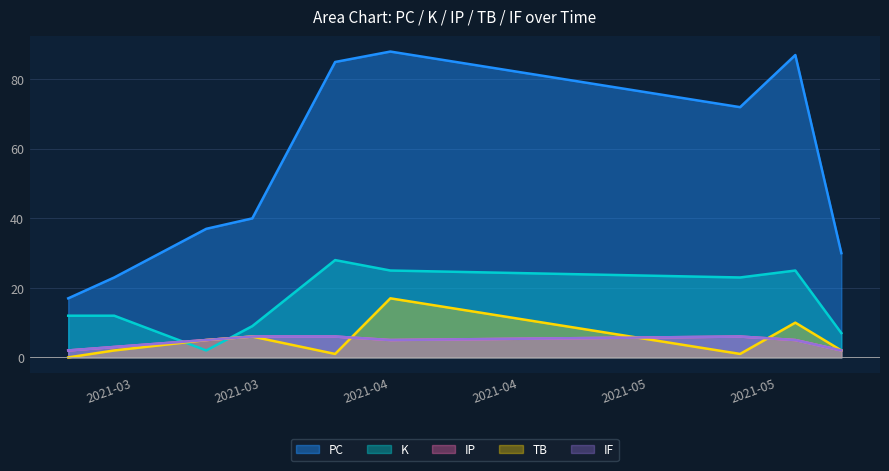

After their last crossing, which series has the higher values: IP or TB?

TB